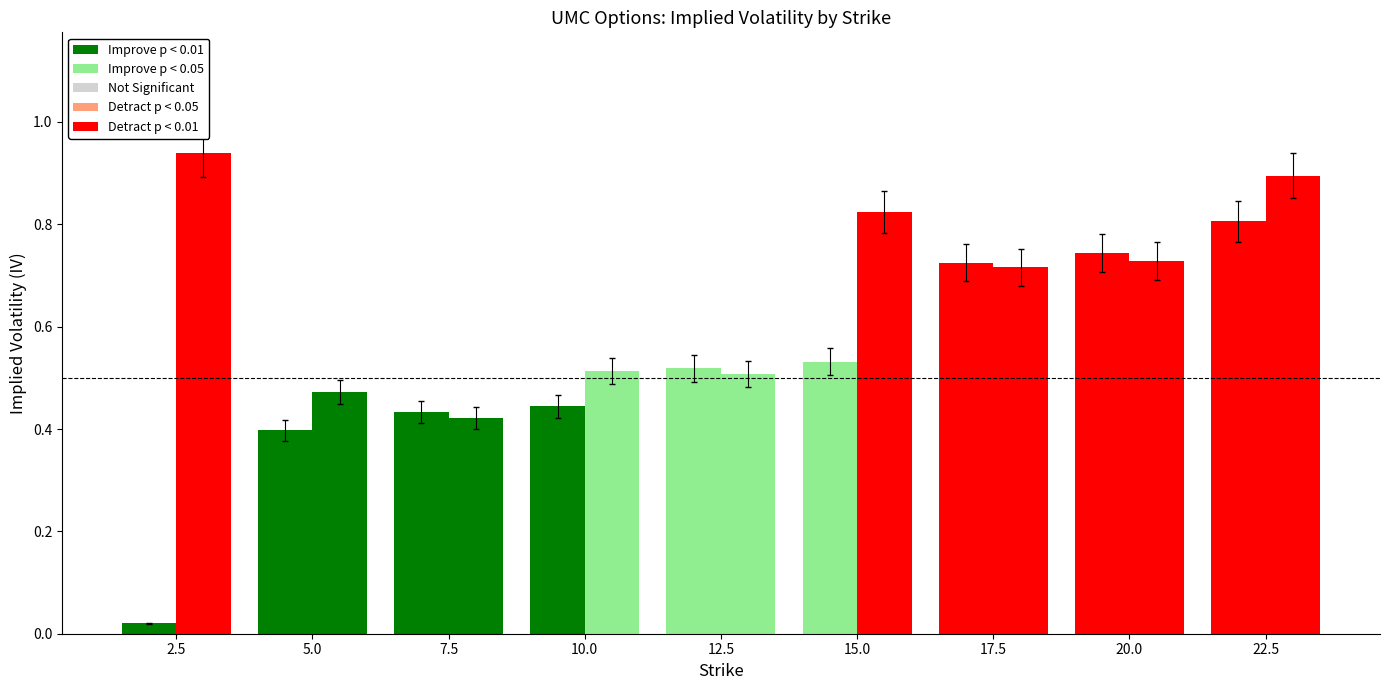

At which category is the sum across all series the highest?

22.5